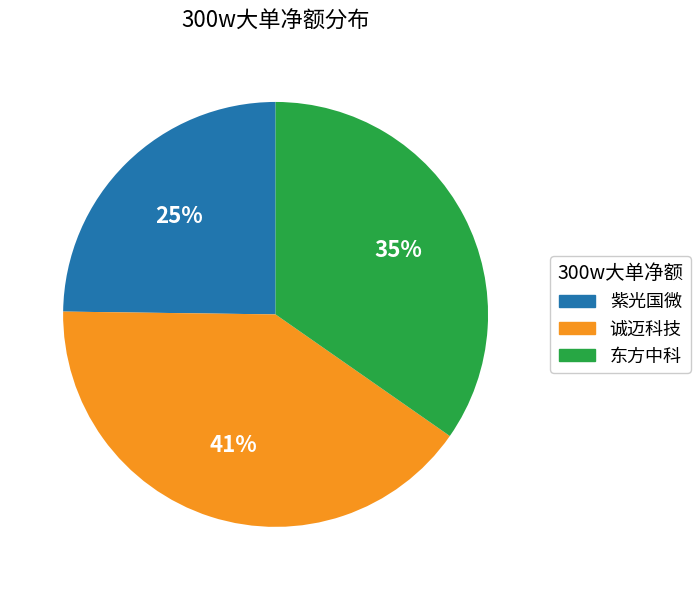

Is there any slice that represents more than half of the pie?

No